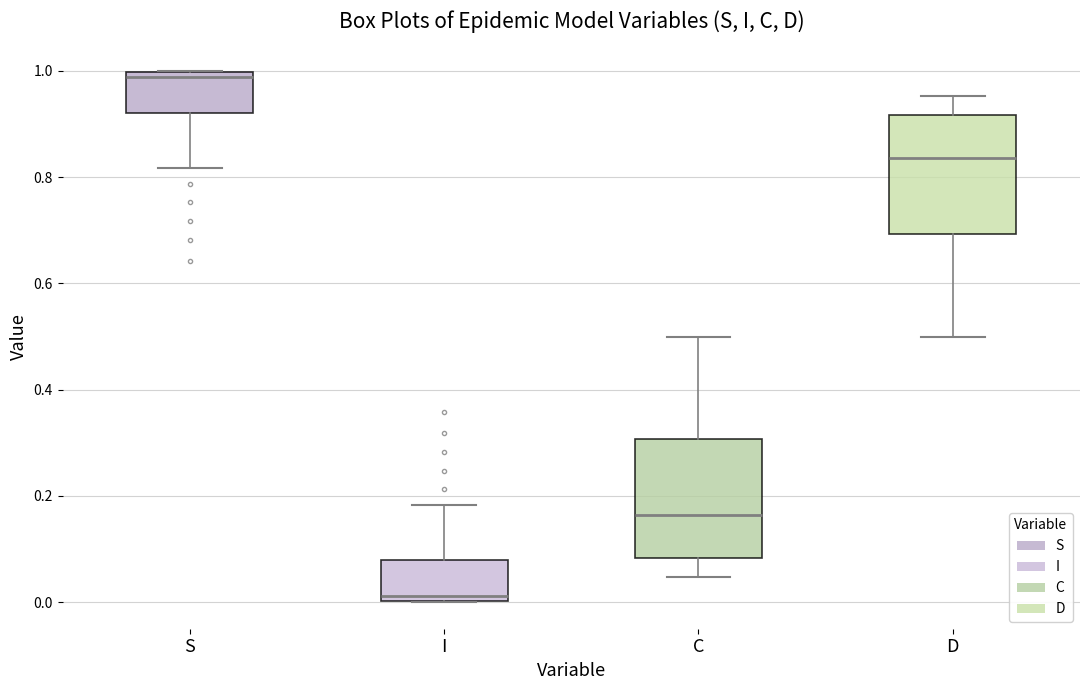

Which box has the lowest median line?

I